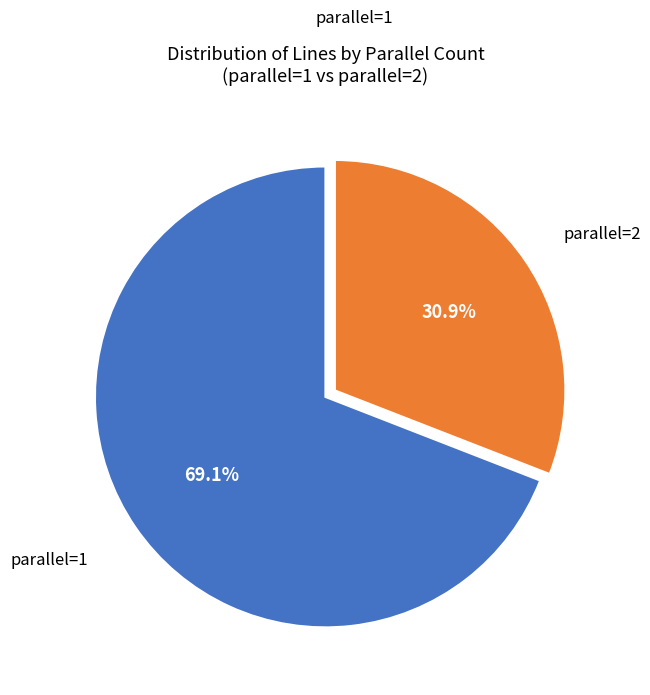

Is there a majority slice in this chart?

Yes